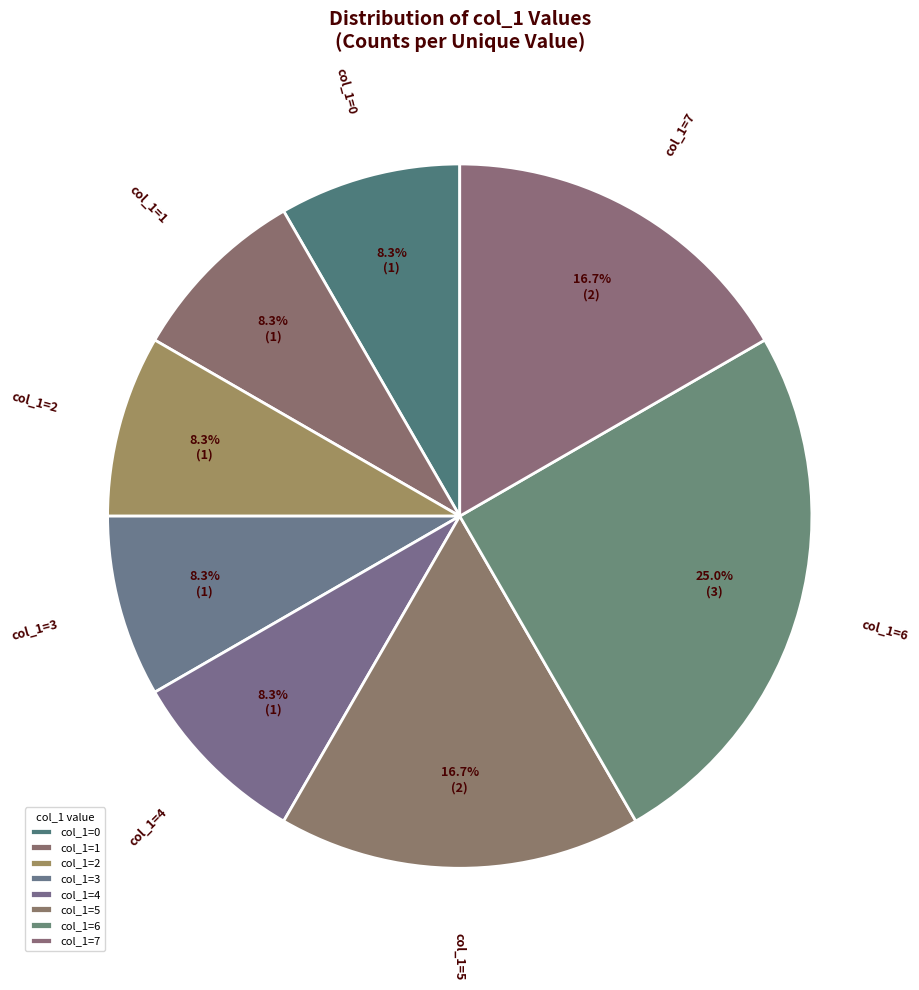

Is there any slice that represents more than half of the pie?

No